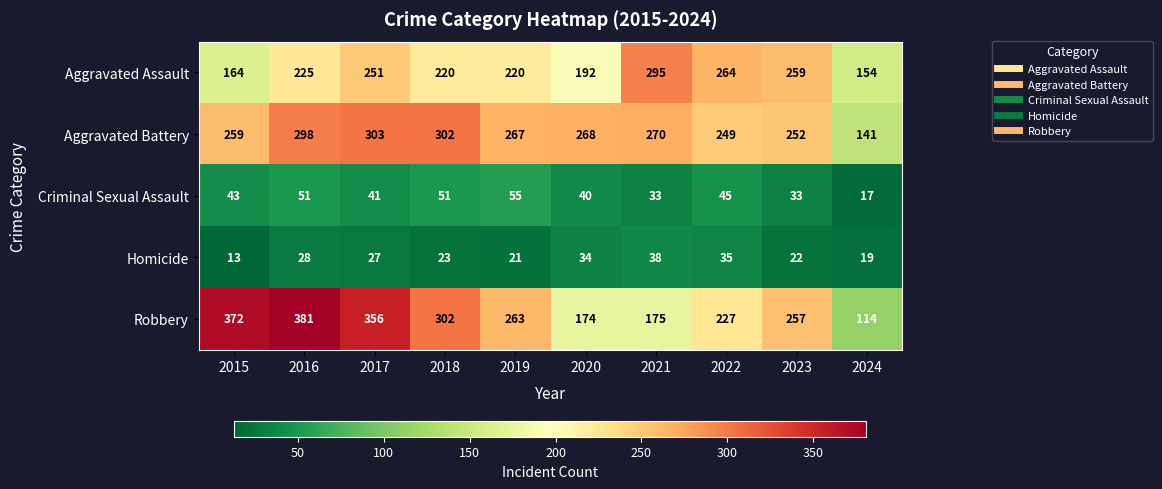

Rank the series by their maximum value, from highest to lowest.

Robbery, Aggravated Battery, Aggravated Assault, Criminal Sexual Assault, Homicide